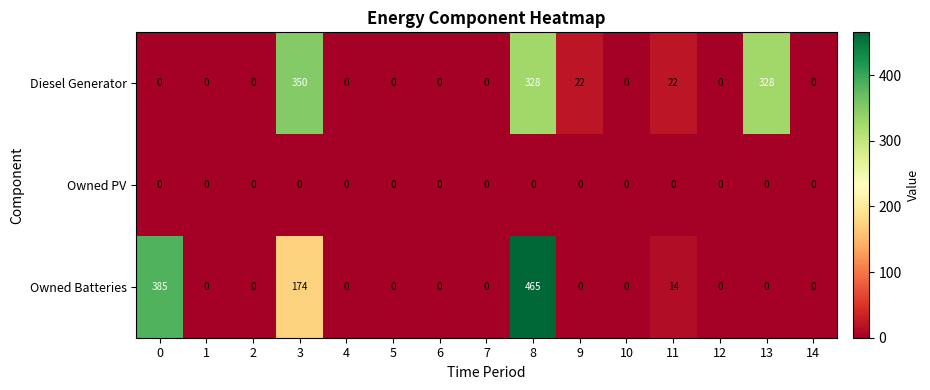

Between 3 and 13, which series saw the biggest shift?

Owned Batteries